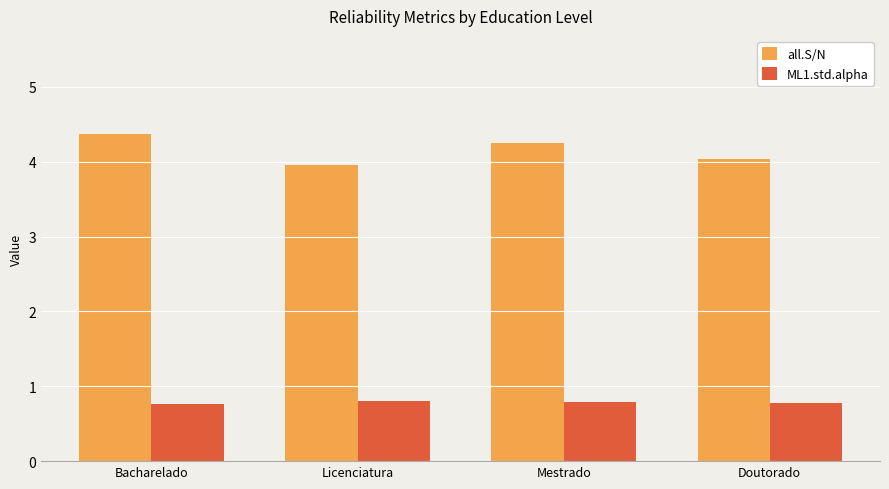

What is the difference between the second highest and second lowest values in the all.S/N series?

0.2